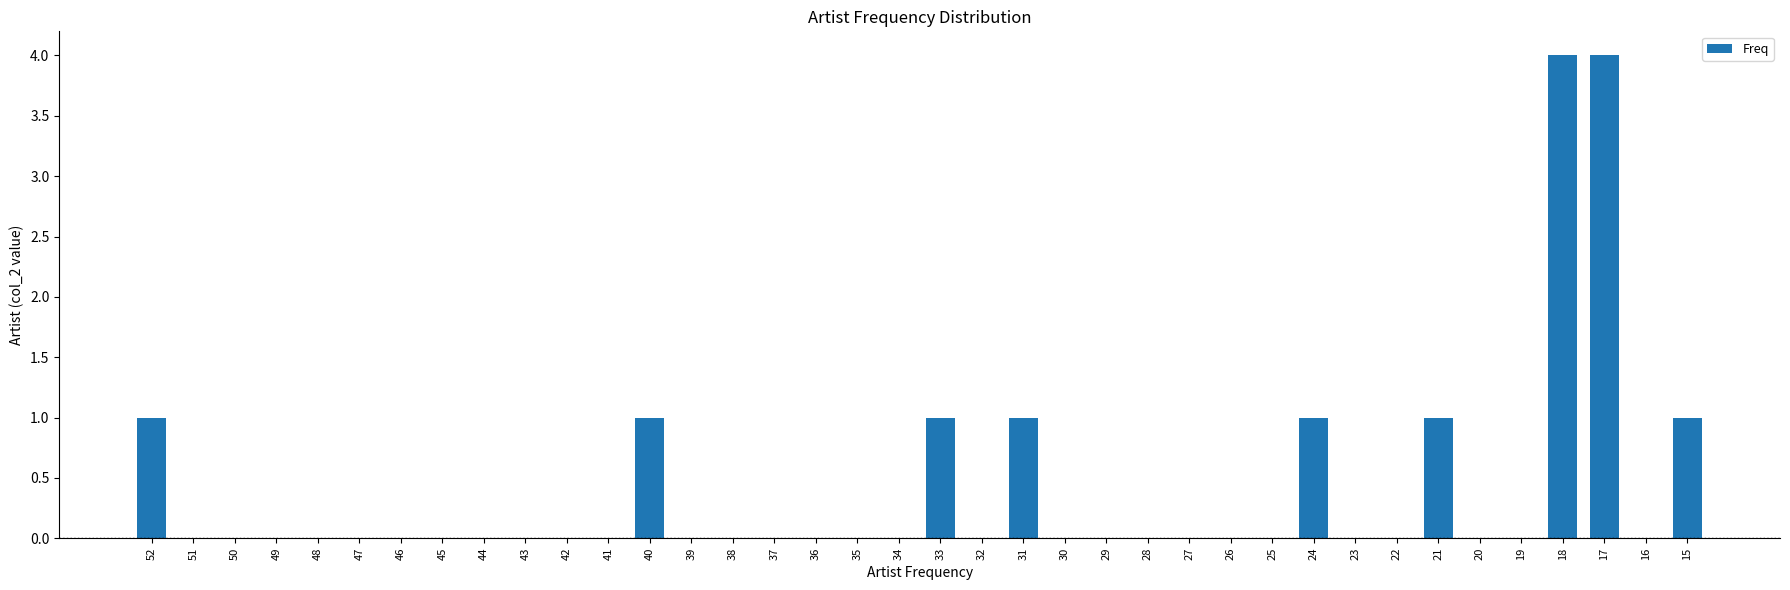

Is it true that the value at 41 is -2?

False